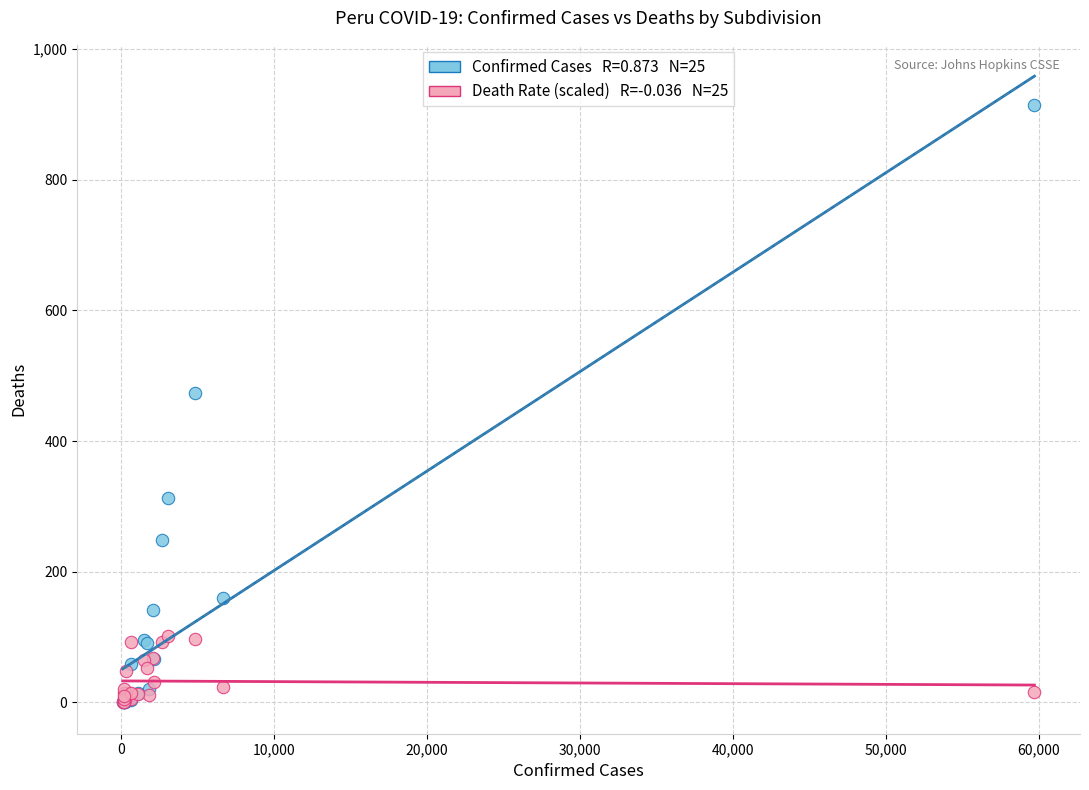

Across all series, what Y value is closest to 457?

474.0